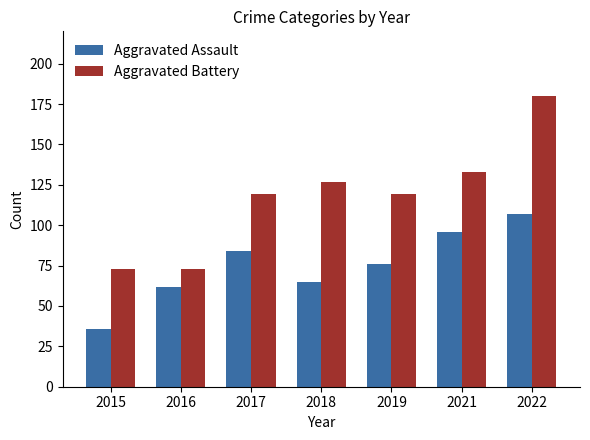

What is the spread (max minus min) of values at 2015?

37